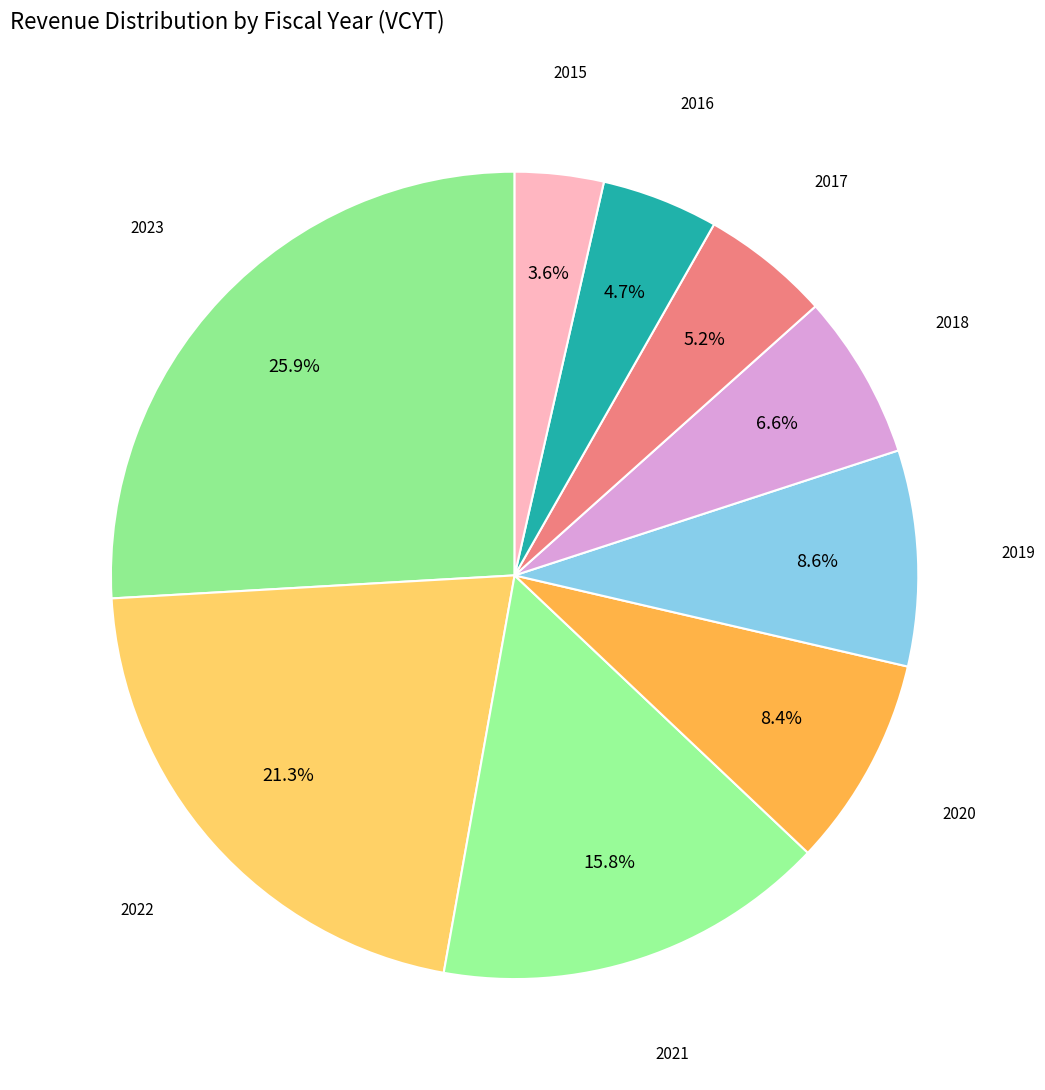

Which has a higher value, 2016 or 2021?

2021